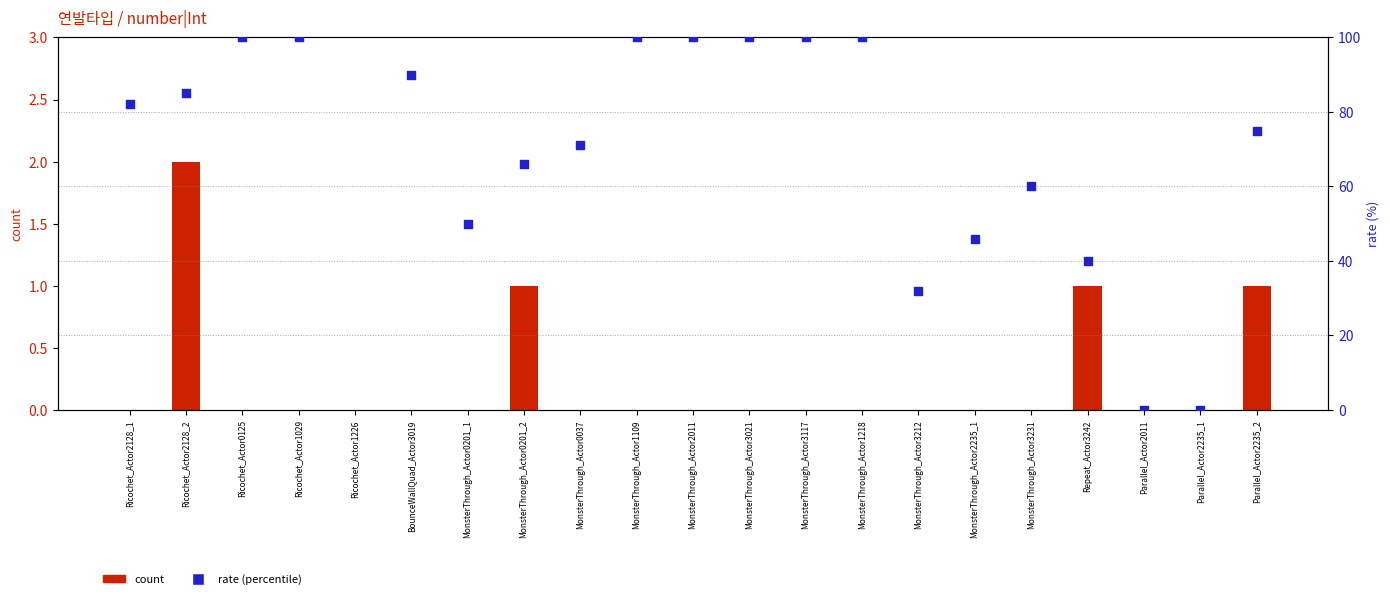

Which series has the largest Y range (max minus min)?

rate (percentile)